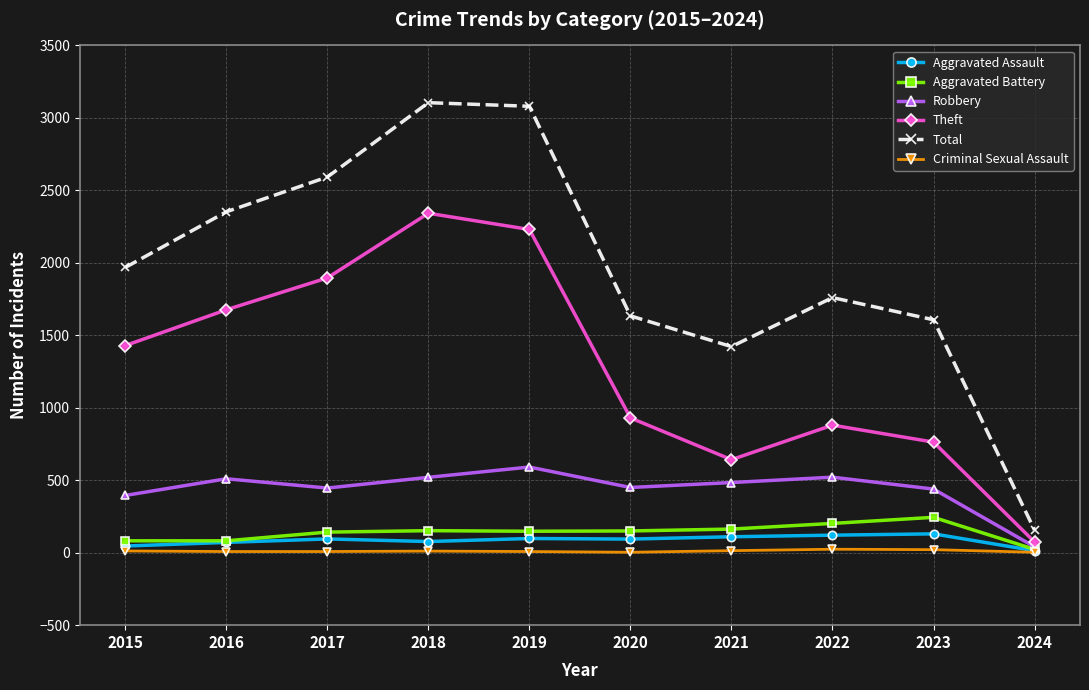

What is the maximum value shown in the chart?

3105